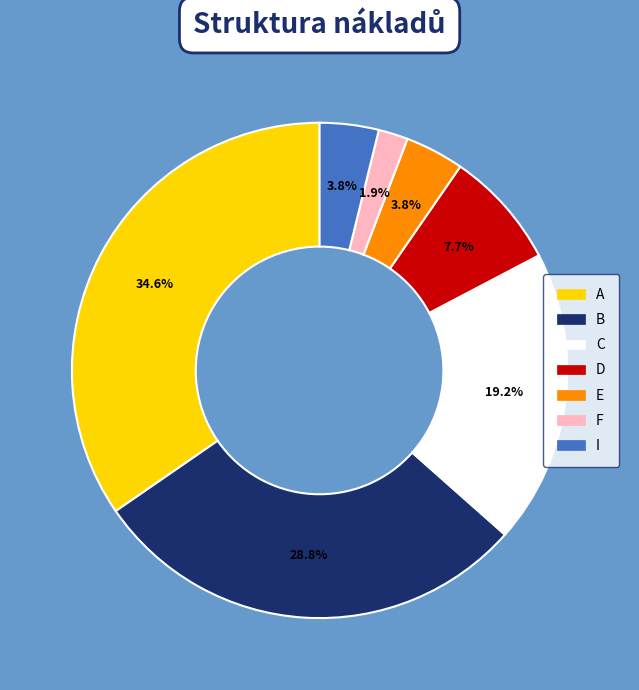

Does any single category account for the majority?

No